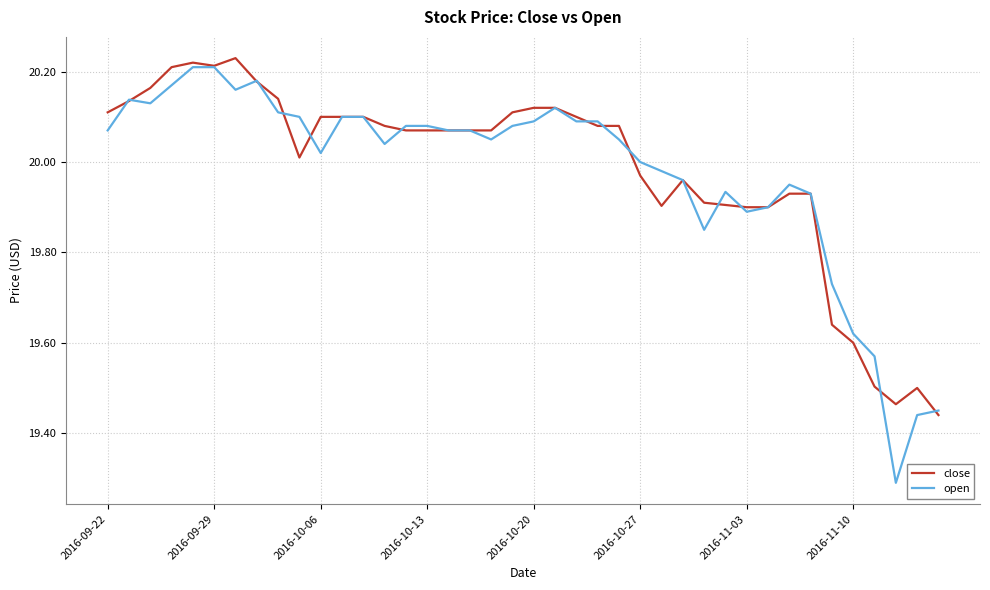

Which series has the largest range (max minus min)?

open